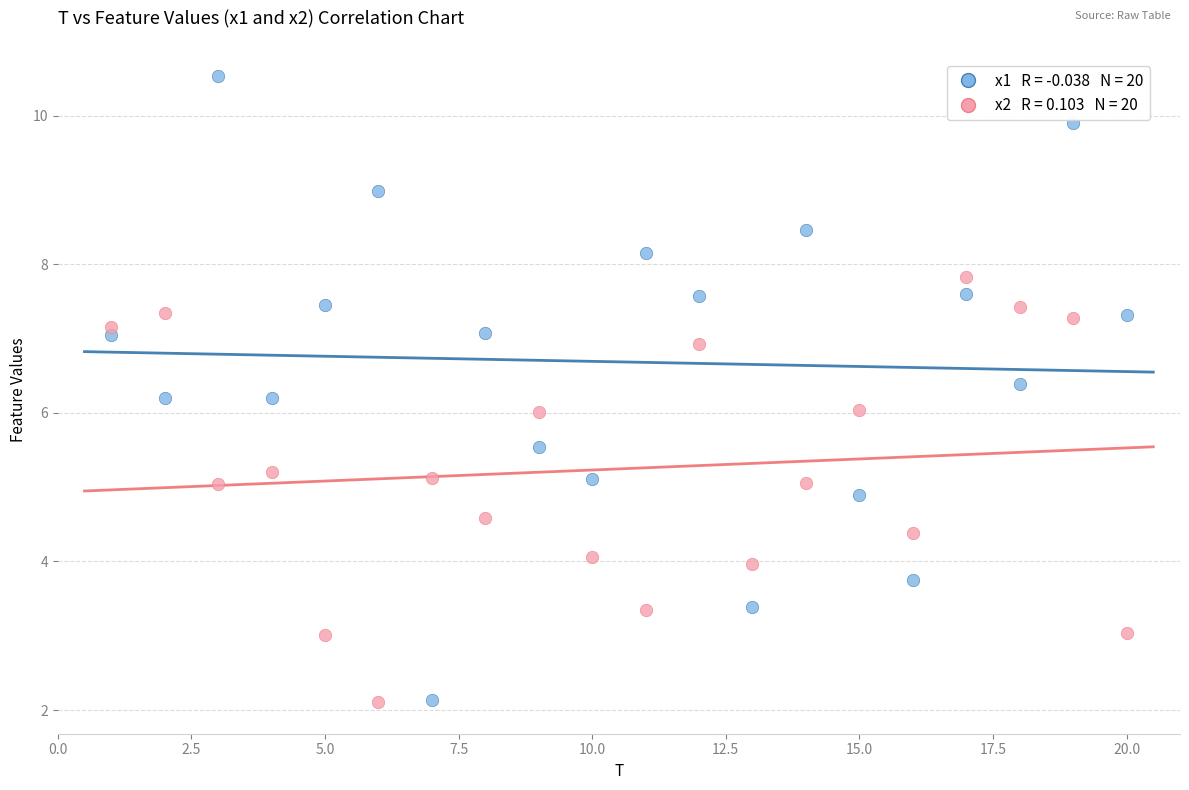

Across all data points, what is the range of X values (max minus min)?

19.0